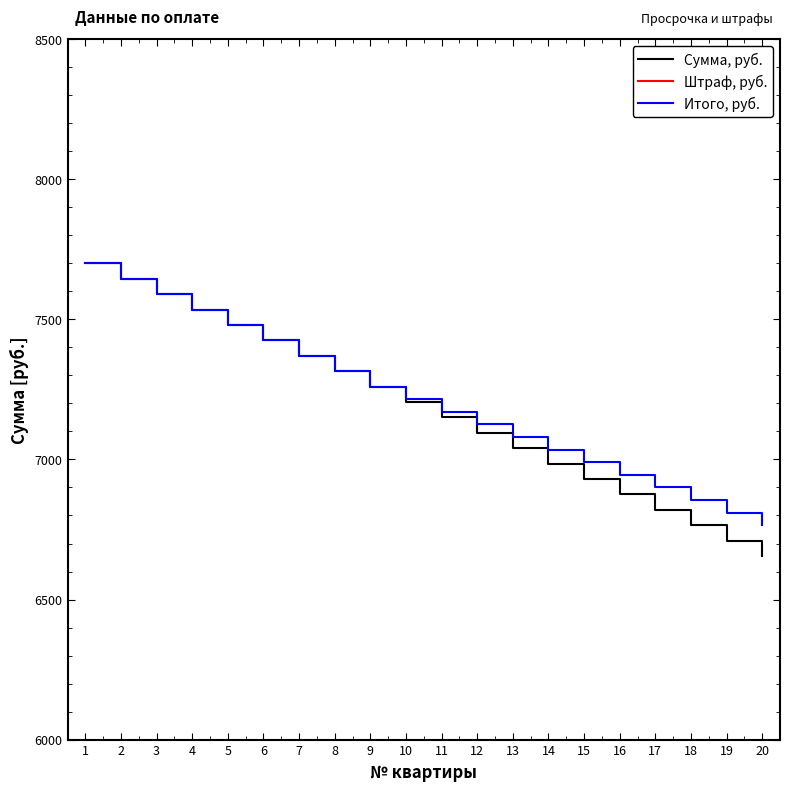

At which label does Штраф, руб. reach its minimum?

1